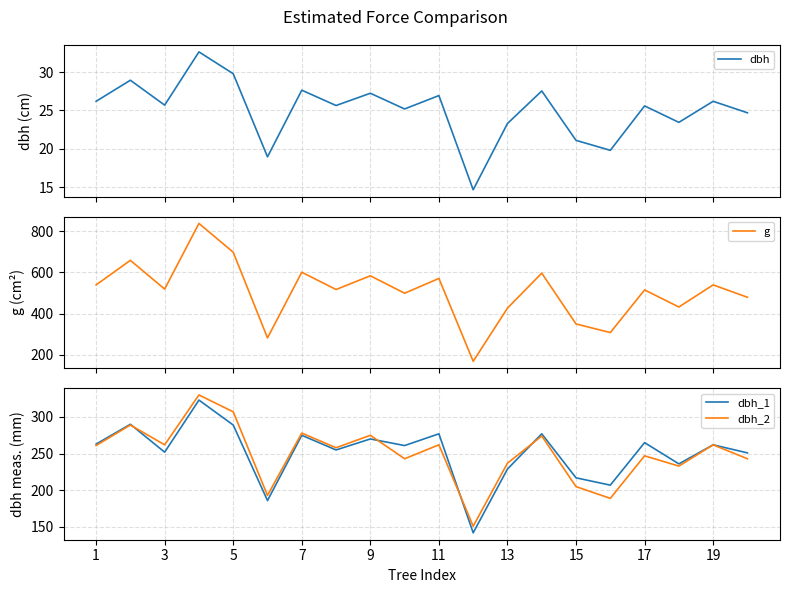

The value of dbh_2 at 11 is 262. True or false?

True